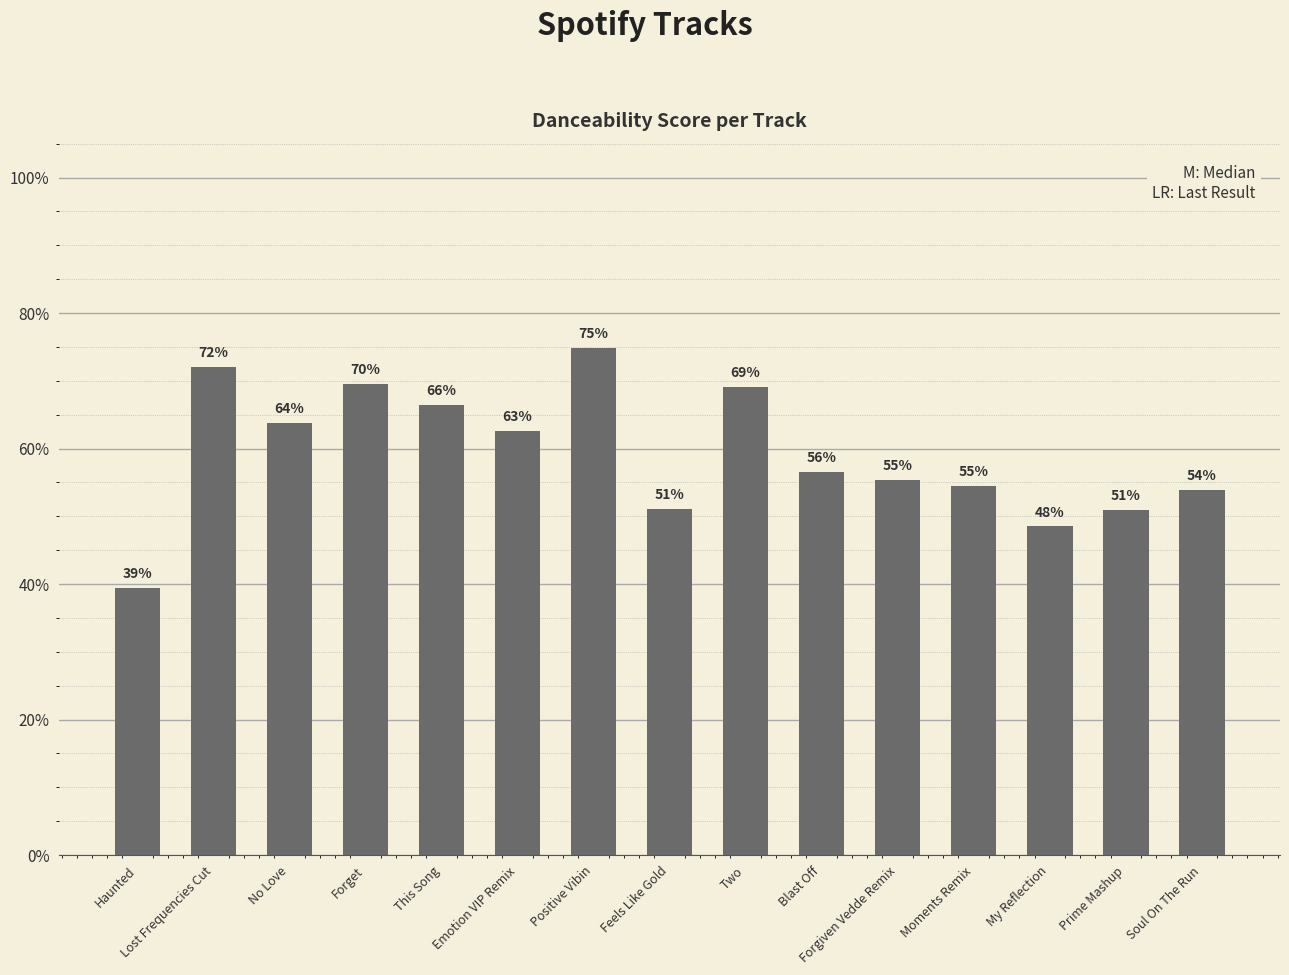

Reading left to right, extract all data points from this chart.

0.4	0.7	0.6	0.7	0.7	0.6	0.7	0.5	0.7	0.6	0.6	0.5	0.5	0.5	0.5